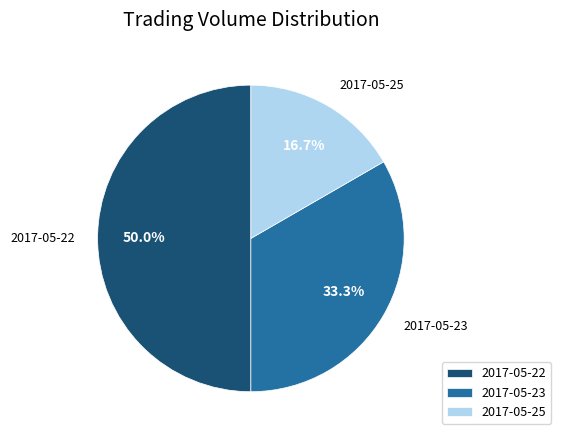

Rank the categories by value from lowest to highest.

2017-05-25, 2017-05-23, 2017-05-22